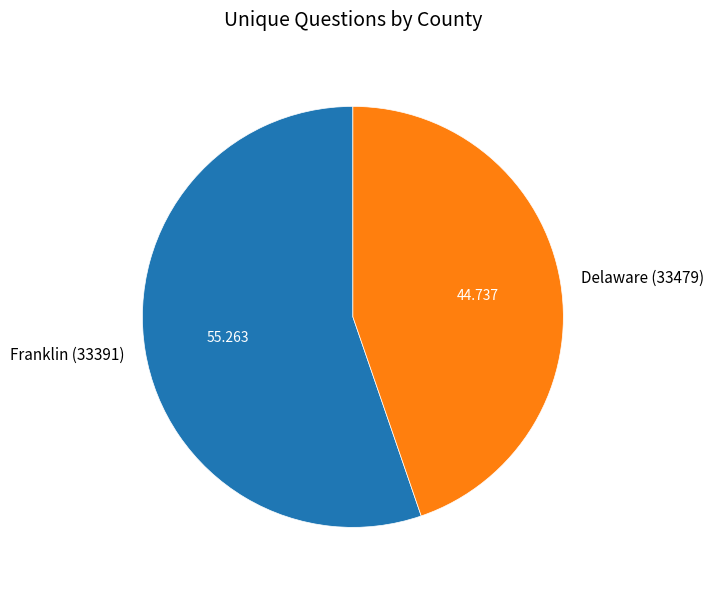

How many slices are in this pie chart?

2